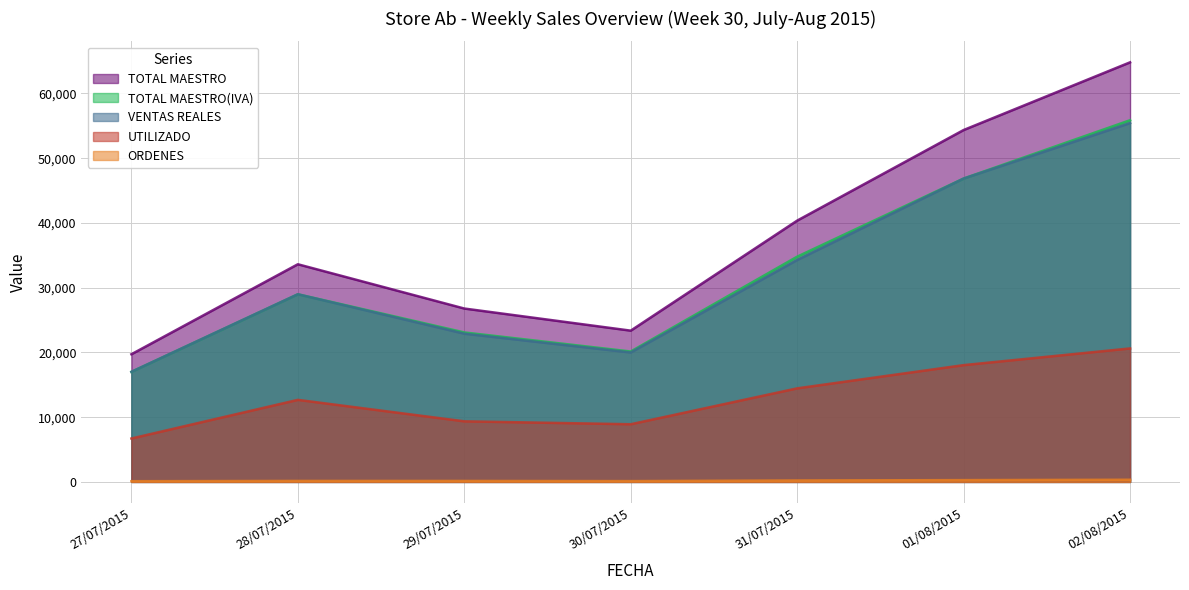

What is the smallest value displayed?

111.0